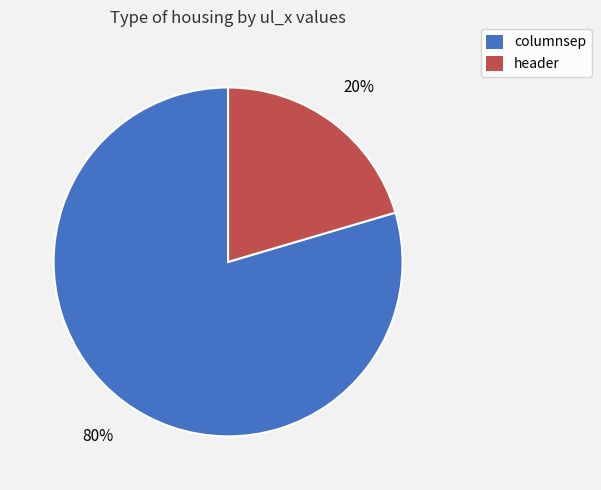

Between header and columnsep, which is larger?

columnsep